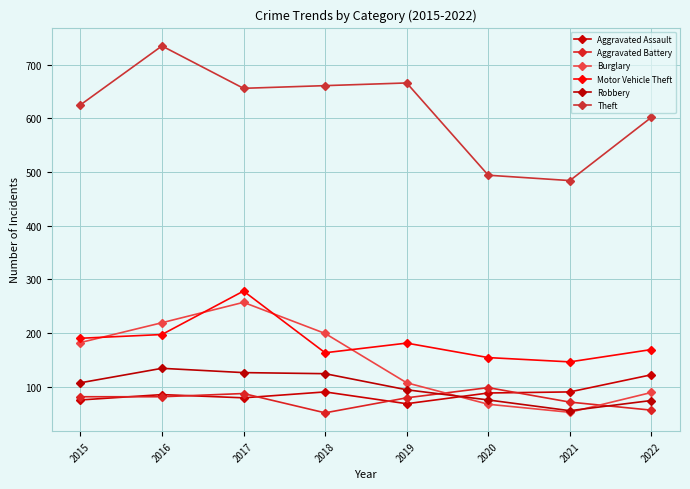

How many lines are shown in the chart?

6